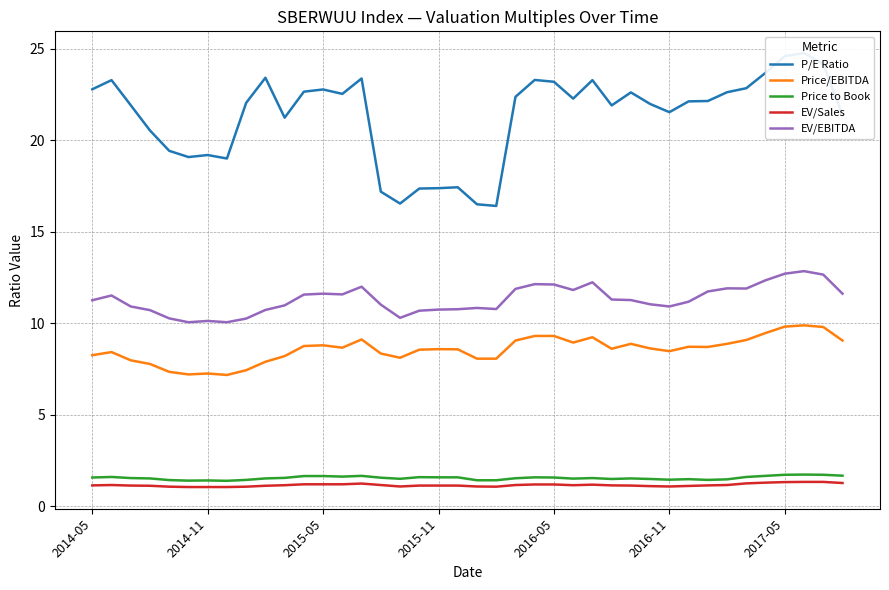

True or false: P/E Ratio has more than 2 points higher than both neighbors.

True